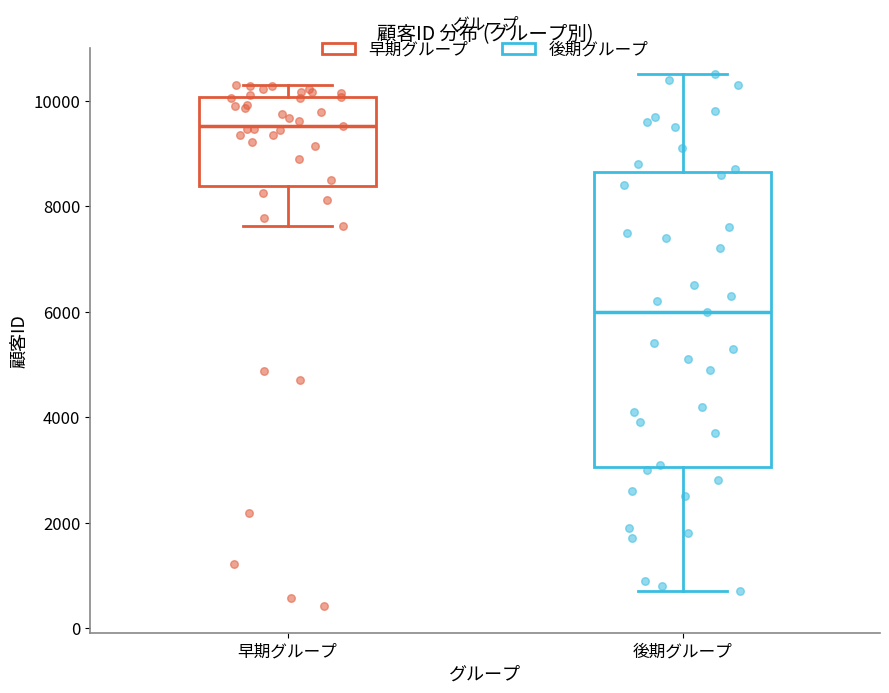

Comparing the boxes themselves (not the whiskers), which one is the tallest?

後期グループ